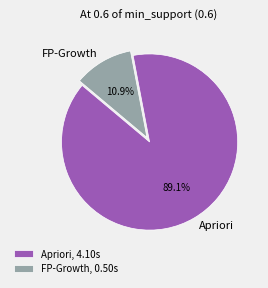

To the nearest percent, what is the combined percentage of FP-Growth and Apriori?

100%